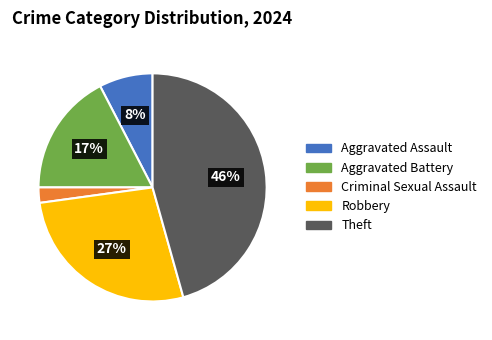

Which has a higher value, Criminal Sexual Assault or Aggravated Battery?

Aggravated Battery